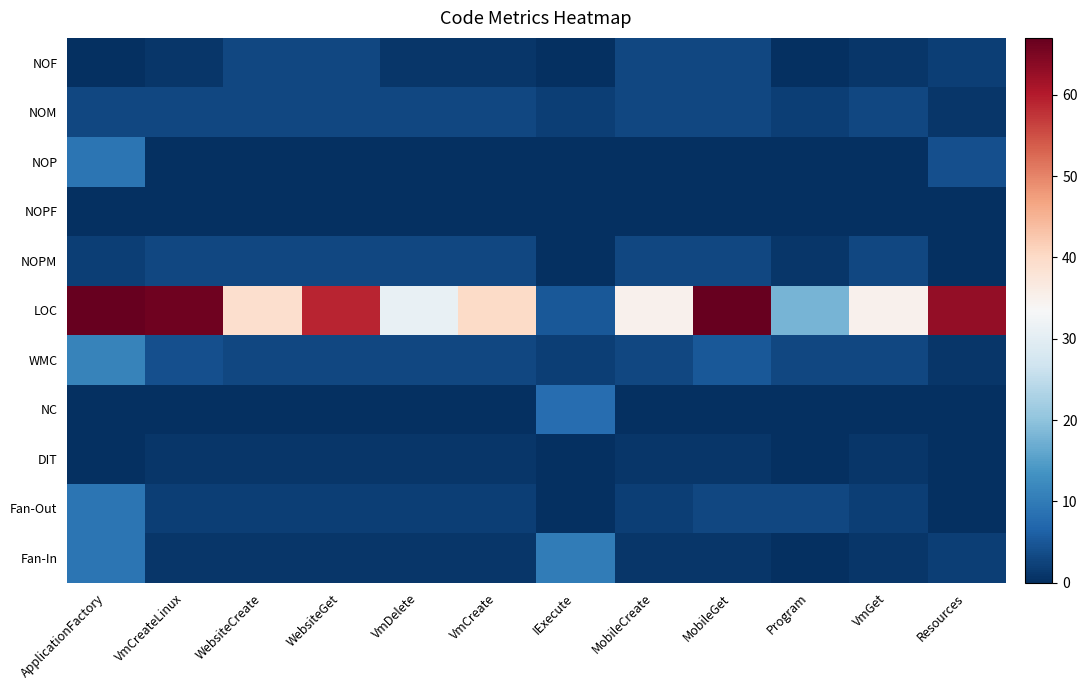

What is the maximum value shown in the chart?

67